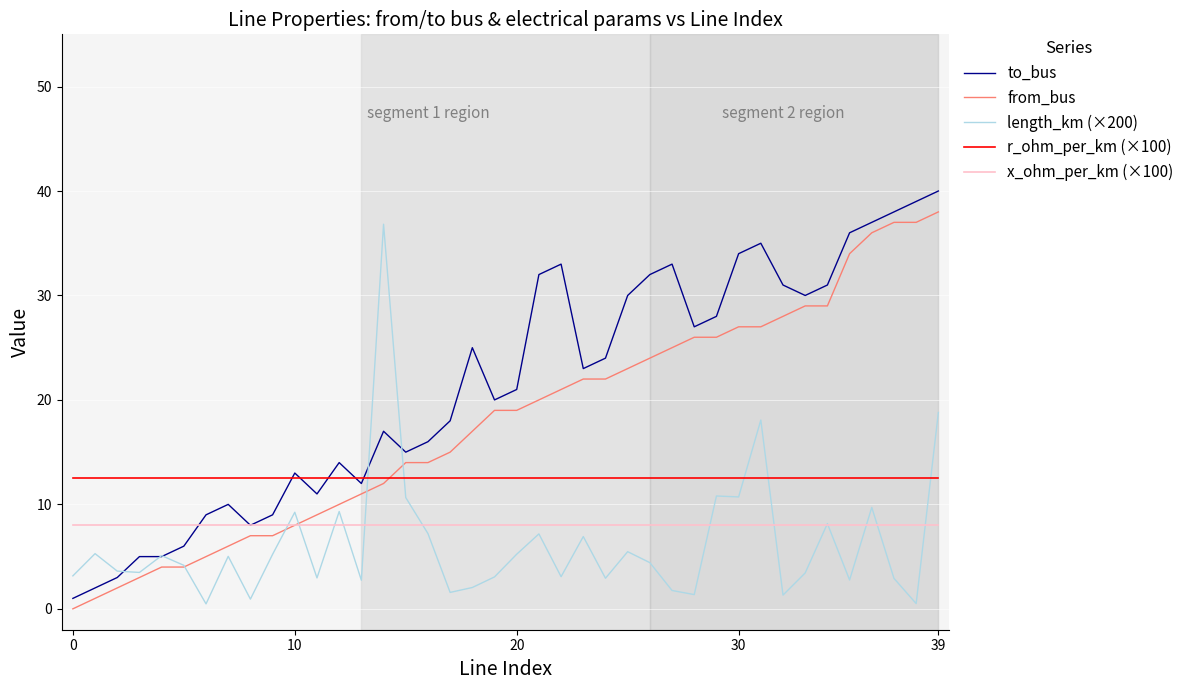

Which series has the widest spread of values?

to_bus